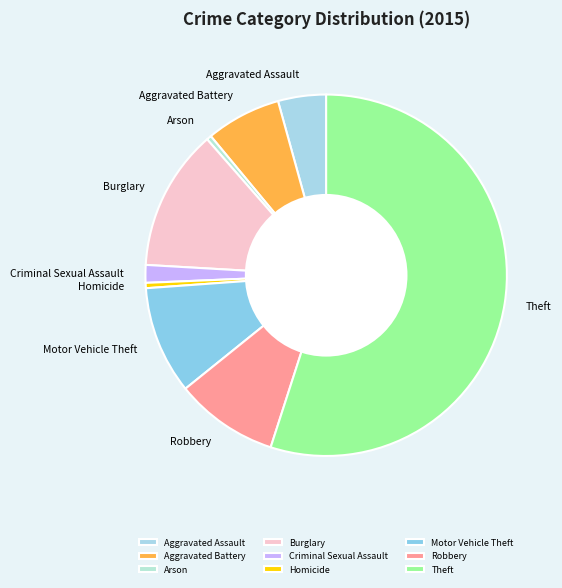

What is the largest slice in the pie chart?

Theft